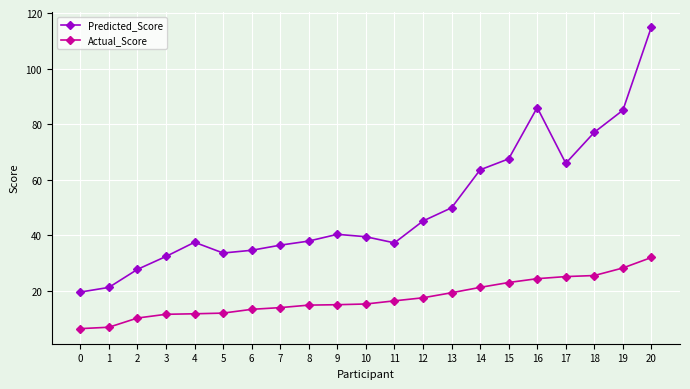

Is the value of Actual_Score at 14 greater than the value of Predicted_Score at 10?

No